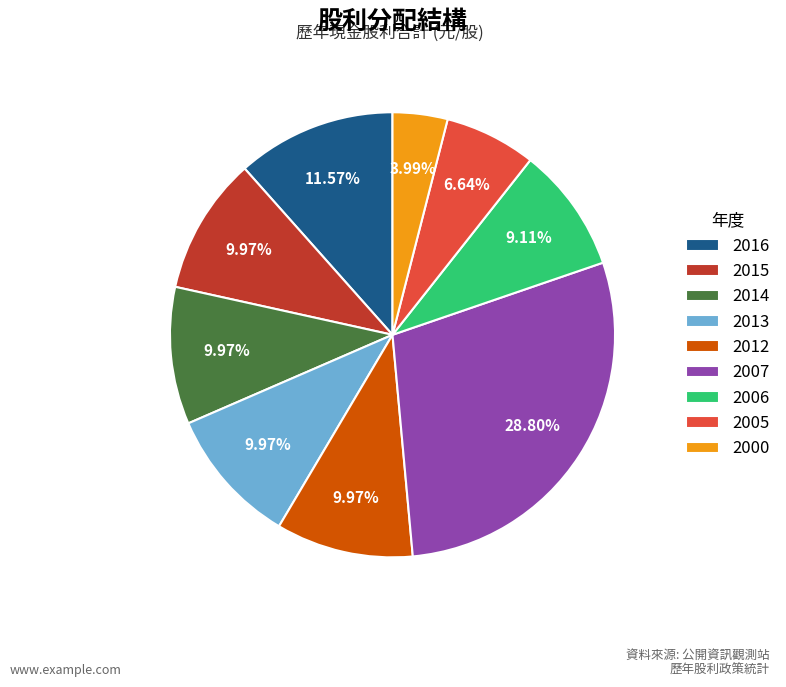

Which has a higher value, 2012 or 2005?

2012